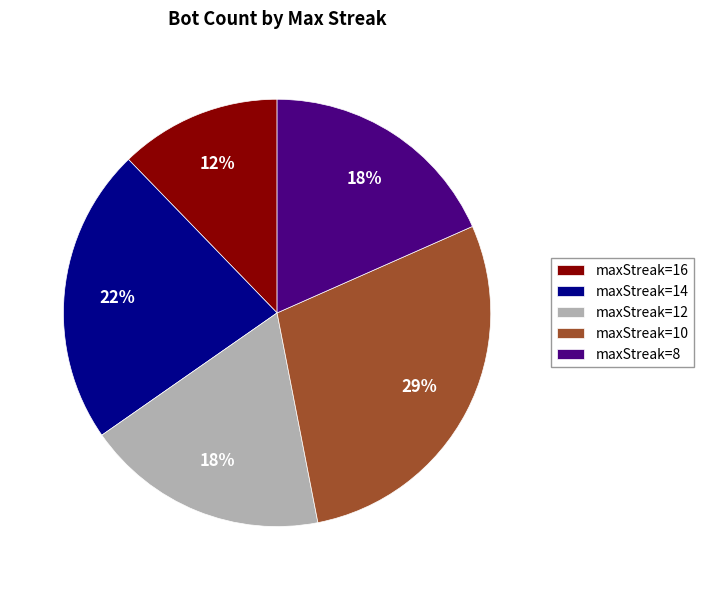

Which slice is the largest?

maxStreak=10